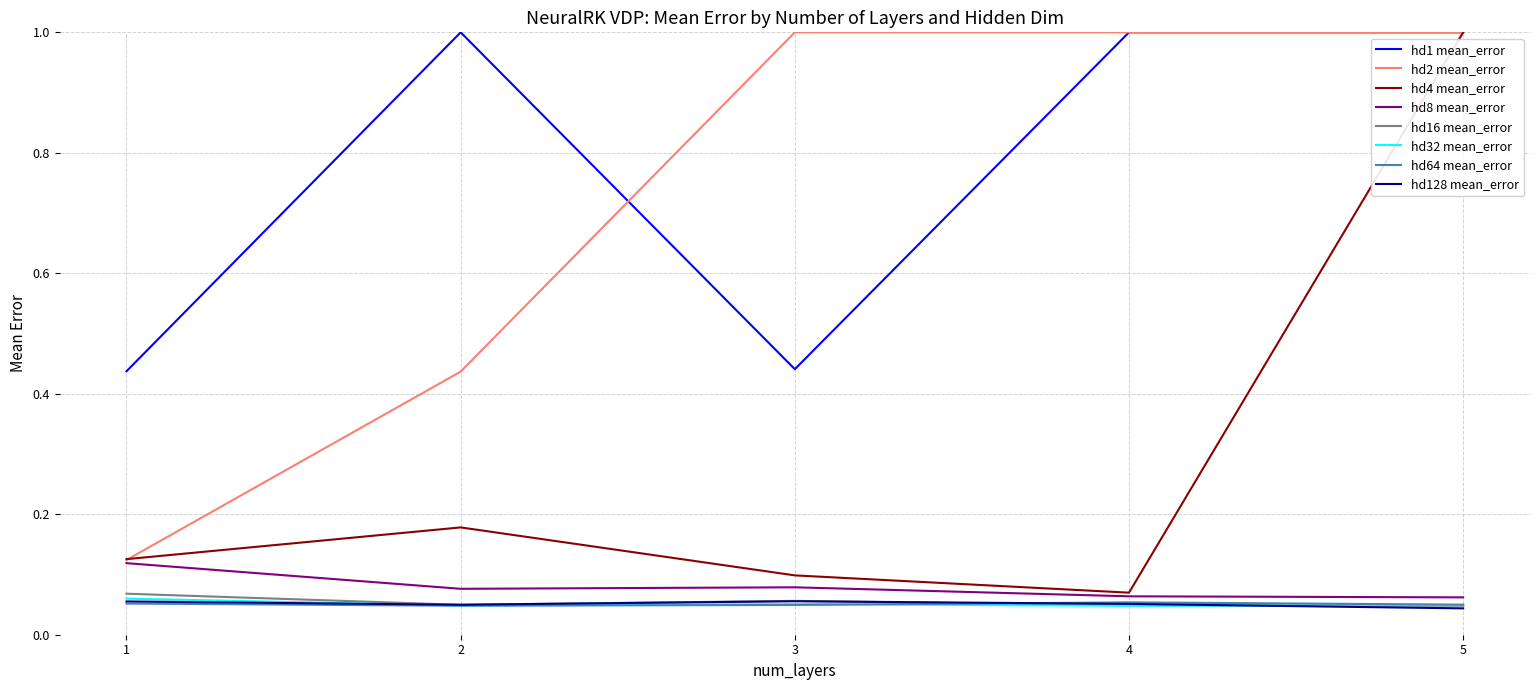

Count the hd8 mean_error values in the range 0 to 1.

5